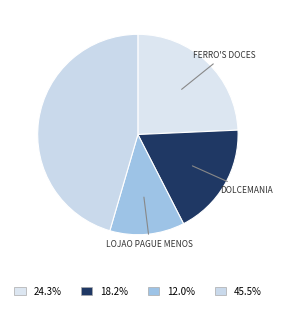

How many slices are in this pie chart?

4